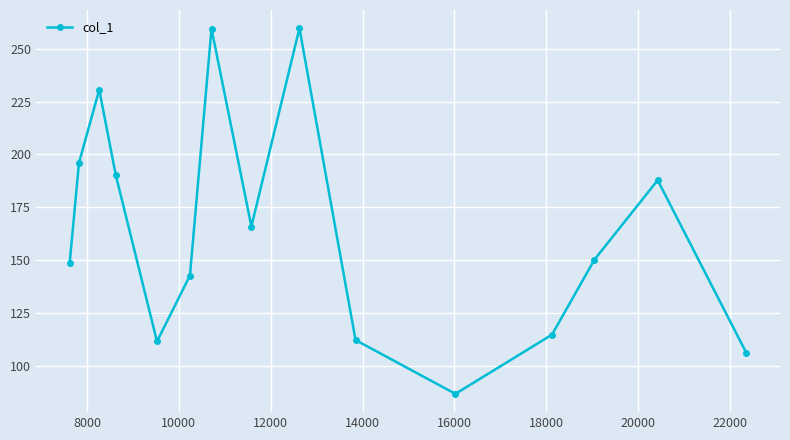

What is the minimum value shown in the chart?

86.7